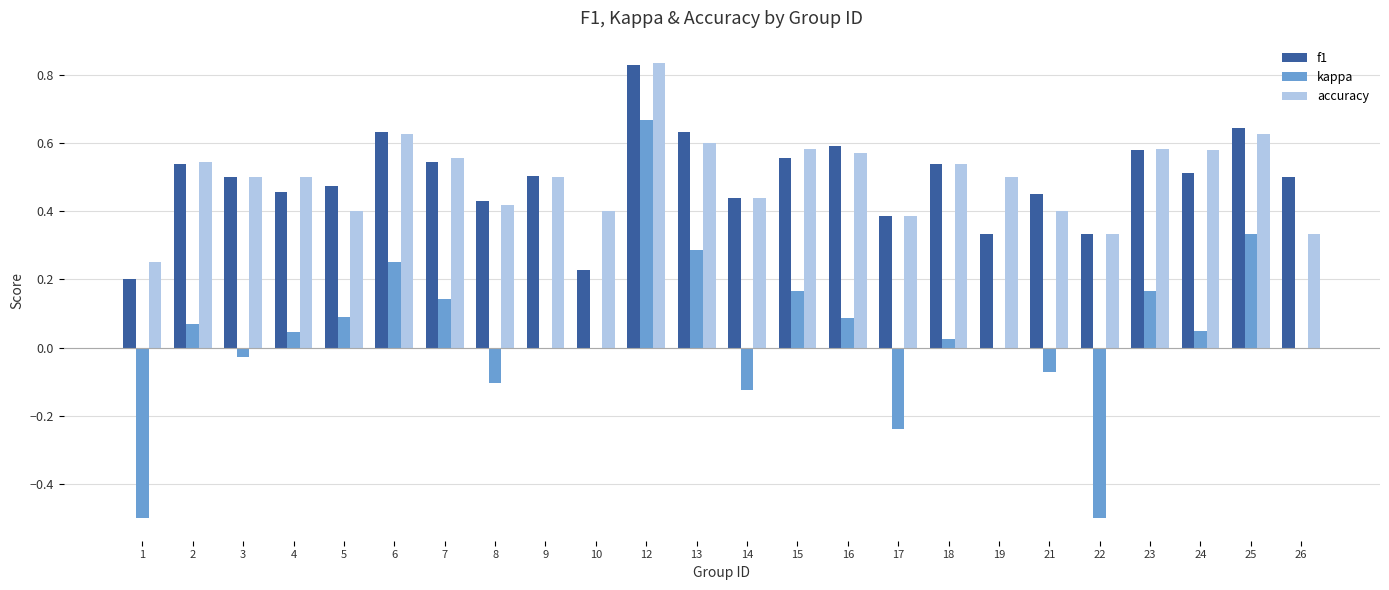

The f1 series shows 0.5 at 26. True or false?

True